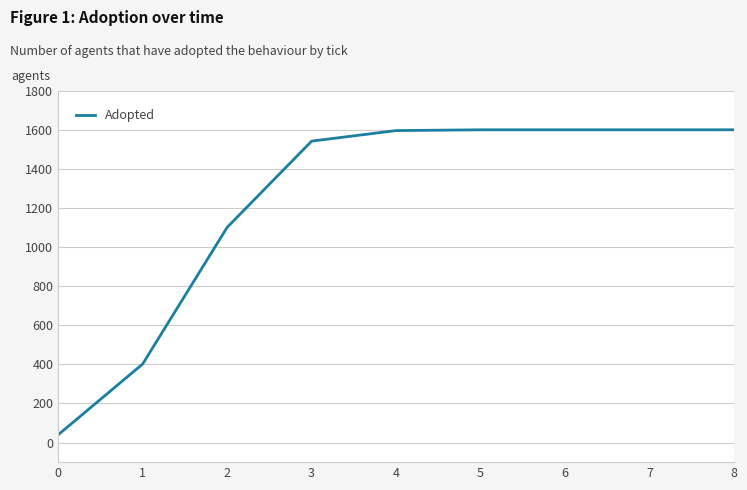

The value at 6 is 2254. True or false?

False